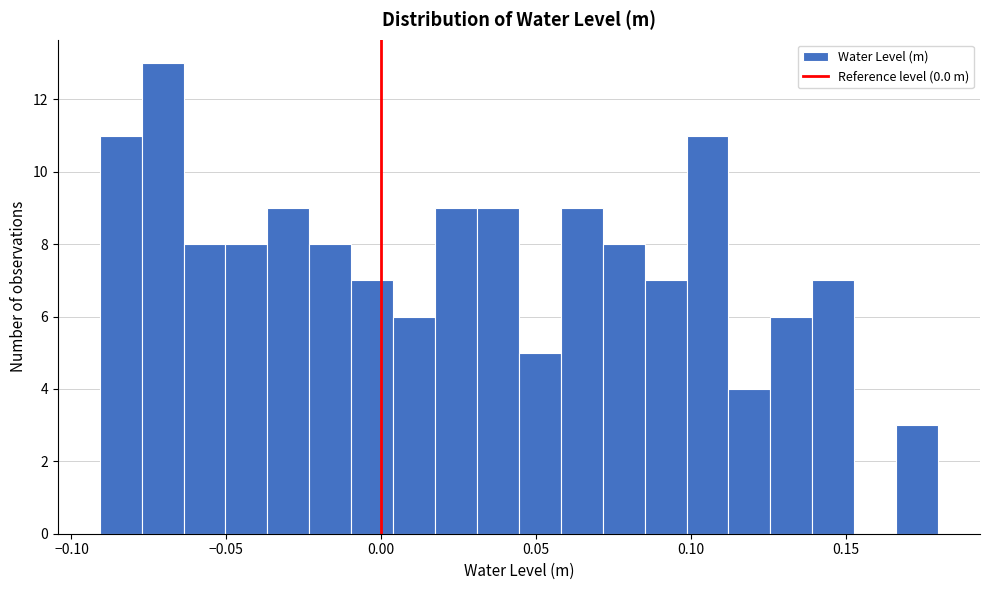

Around what value on the x-axis is the tallest bar? Give the approximate position of its centre, as read against the axis.

-0.070